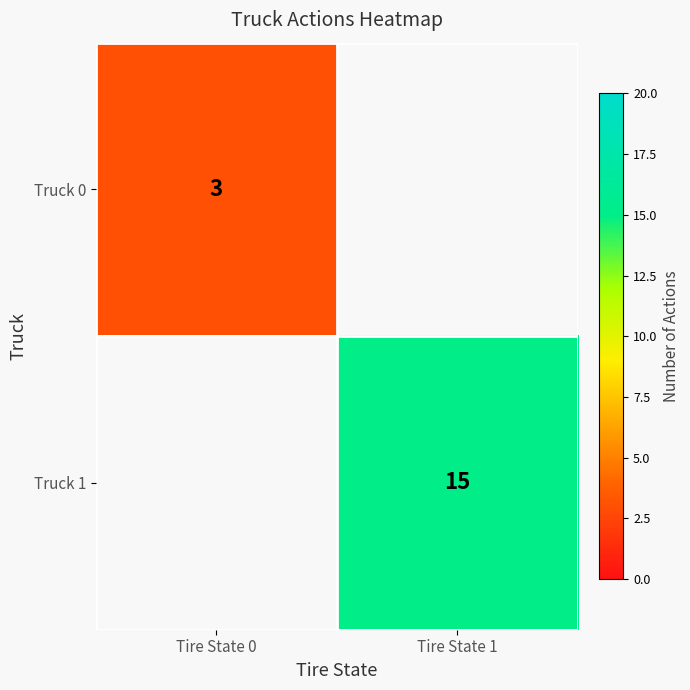

The Truck 0 series shows 2 at Tire State 0. True or false?

False